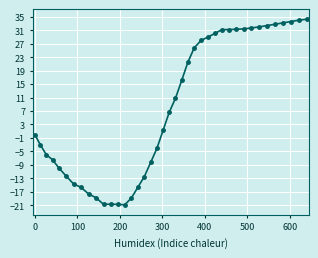

What is the value of the 2nd point from the left?

-3.1